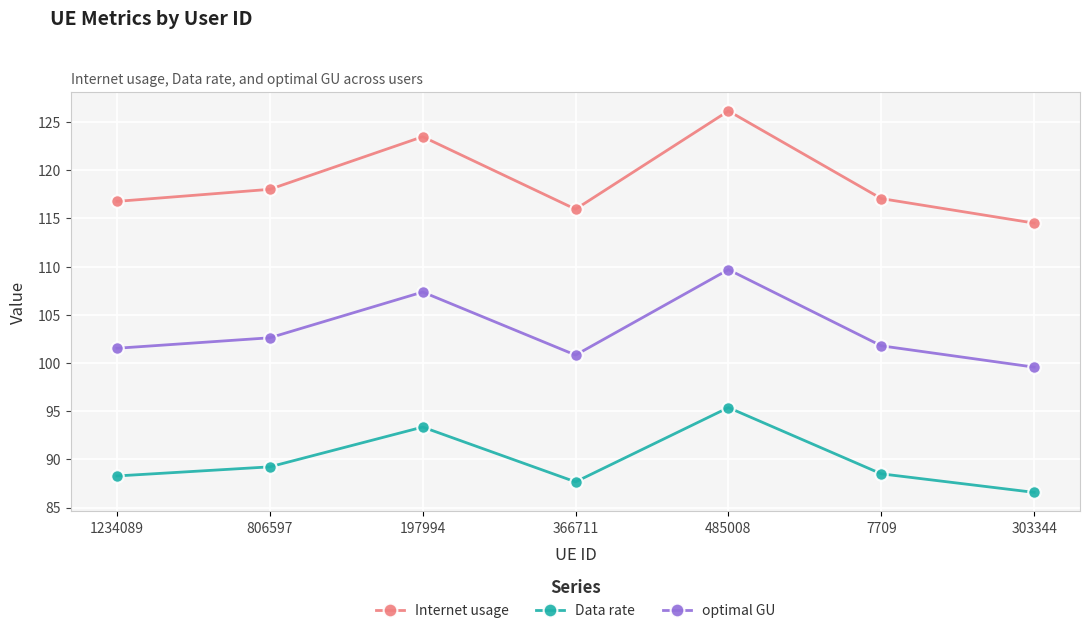

True or false: Data rate has a value of 36.8 at 485008.

False